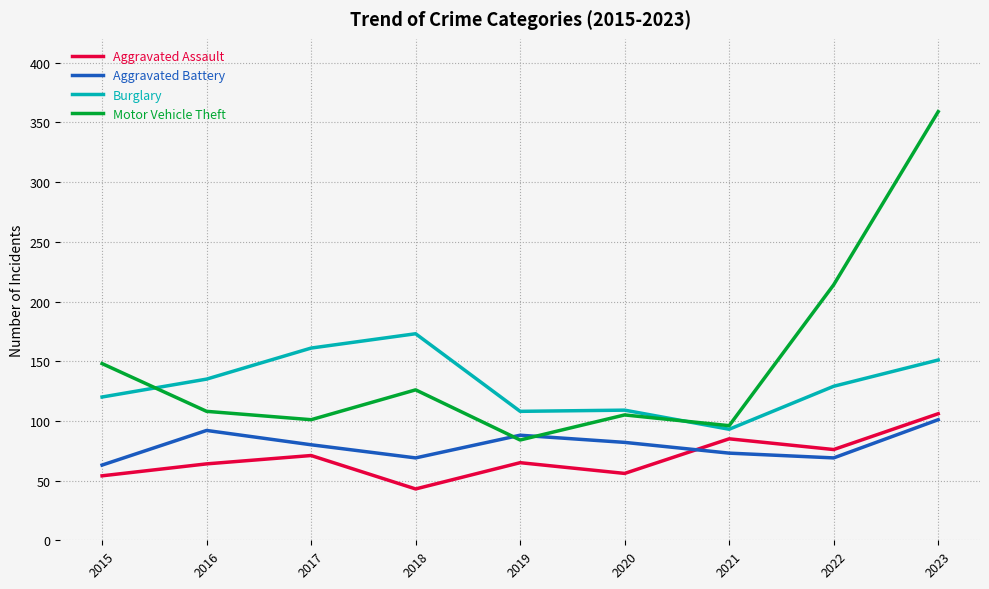

What is the difference between the maximum and minimum values in the Motor Vehicle Theft series?

275